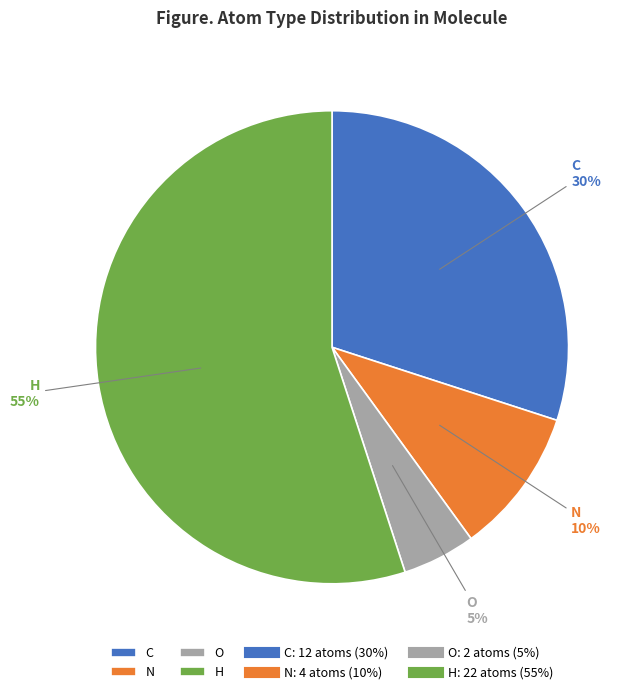

Combined, do H and O account for over 50%?

Yes